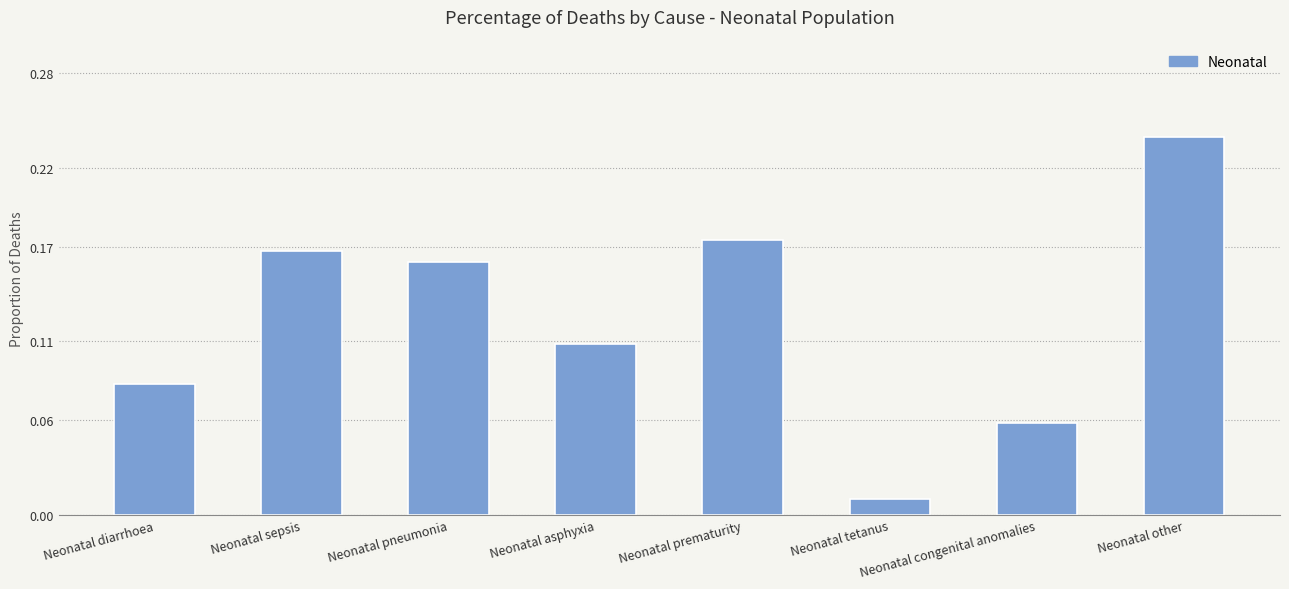

The value at Neonatal sepsis is 0.1. True or false?

False